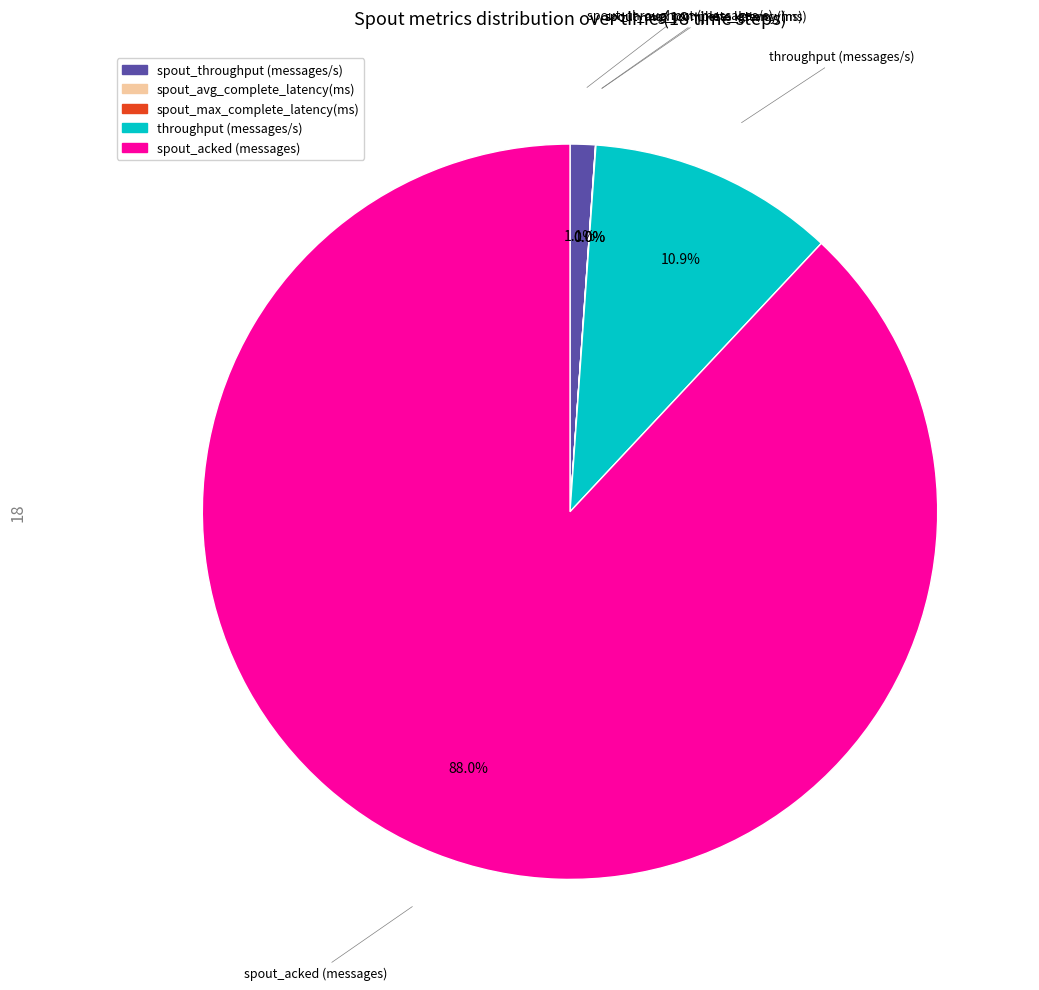

Does any single category account for the majority?

Yes